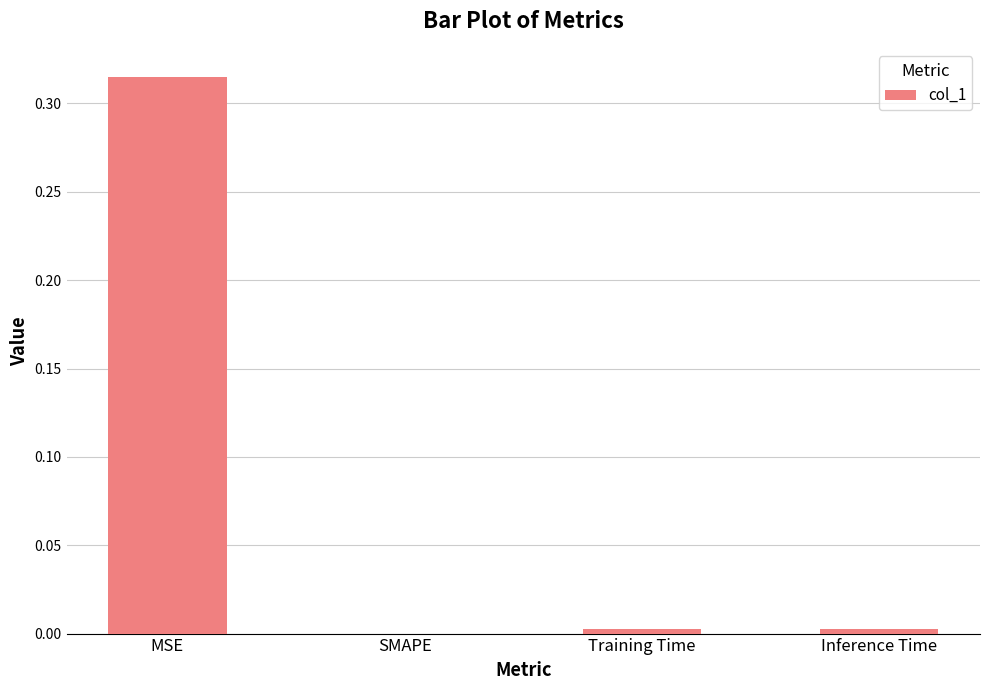

Count the number of categories in the chart.

4